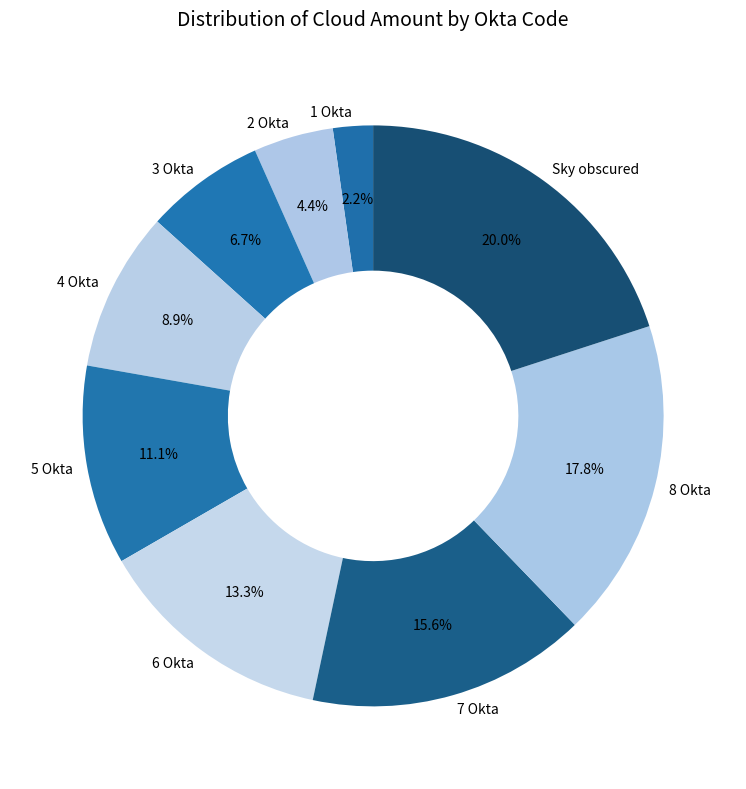

True or false: 1 Okta accounts for 8% of the total.

False